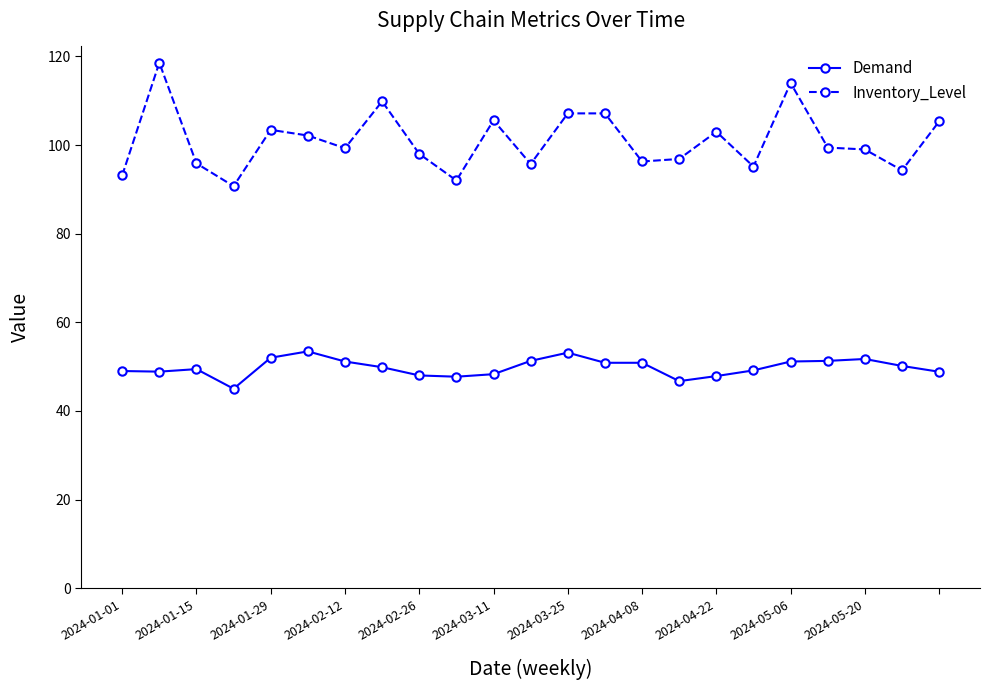

Which series has the largest range (max minus min)?

Inventory_Level